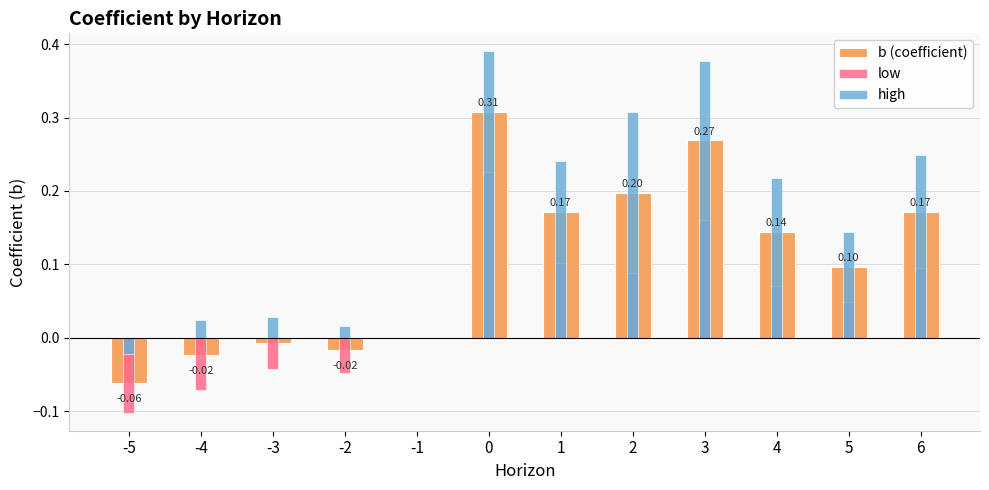

Is the value of b (coefficient) at -4 greater than the value of low at -1?

No